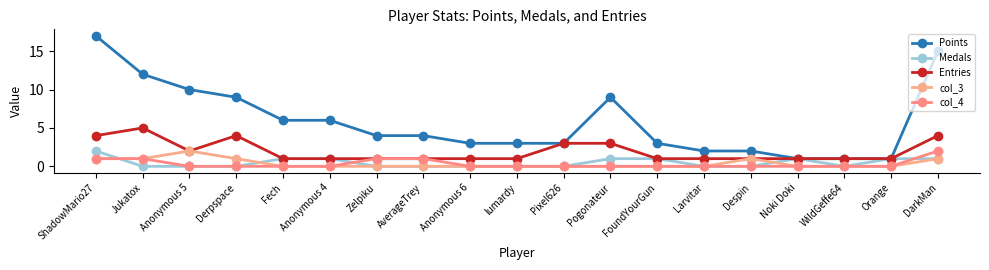

Reading left to right, list all the values displayed in this chart.

Points: ShadowMario27=17	Jukatox=12	Anonymous 5=10	Derpspace=9	Fech=6	Anonymous 4=6	Zelpiku=4	AverageTrey=4	Anonymous 6=3	lumardy=3	Pixel626=3	Pogonateur=9	FoundYourGun=3	Larvitar=2	Despin=2	Noki Doki=1	WildGeffe64=1	Orange=1	DarkMan=15
Medals: ShadowMario27=2	Jukatox=0	Anonymous 5=0	Derpspace=0	Fech=1	Anonymous 4=1	Zelpiku=0	AverageTrey=0	Anonymous 6=0	lumardy=0	Pixel626=0	Pogonateur=1	FoundYourGun=1	Larvitar=0	Despin=0	Noki Doki=1	WildGeffe64=0	Orange=1	DarkMan=1
Entries: ShadowMario27=4	Jukatox=5	Anonymous 5=2	Derpspace=4	Fech=1	Anonymous 4=1	Zelpiku=1	AverageTrey=1	Anonymous 6=1	lumardy=1	Pixel626=3	Pogonateur=3	FoundYourGun=1	Larvitar=1	Despin=1	Noki Doki=1	WildGeffe64=1	Orange=1	DarkMan=4
col_3: ShadowMario27=1	Jukatox=1	Anonymous 5=2	Derpspace=1	Fech=0	Anonymous 4=0	Zelpiku=0	AverageTrey=0	Anonymous 6=0	lumardy=0	Pixel626=0	Pogonateur=0	FoundYourGun=0	Larvitar=0	Despin=1	Noki Doki=0	WildGeffe64=0	Orange=0	DarkMan=1
col_4: ShadowMario27=1	Jukatox=1	Anonymous 5=0	Derpspace=0	Fech=0	Anonymous 4=0	Zelpiku=1	AverageTrey=1	Anonymous 6=0	lumardy=0	Pixel626=0	Pogonateur=0	FoundYourGun=0	Larvitar=0	Despin=0	Noki Doki=0	WildGeffe64=0	Orange=0	DarkMan=2